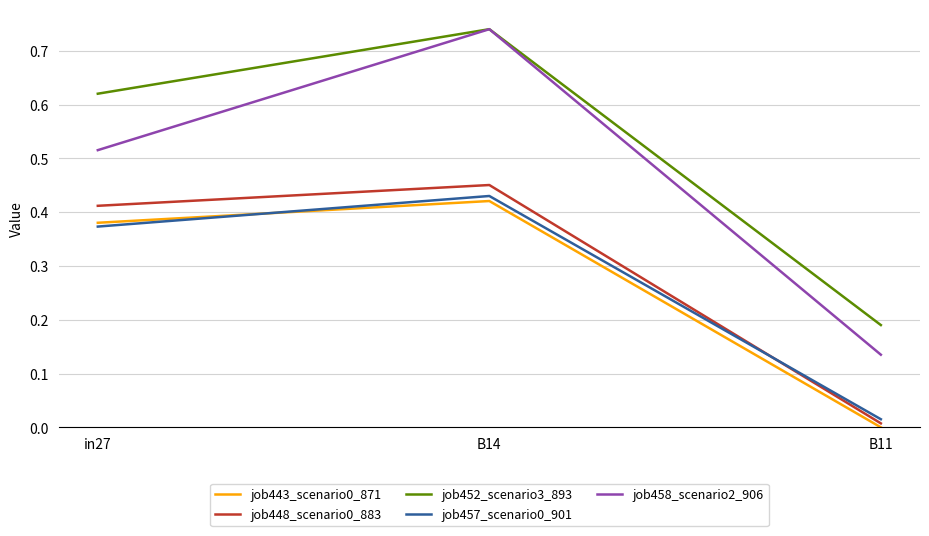

Which series has the largest range (max minus min)?

job458_scenario2_906